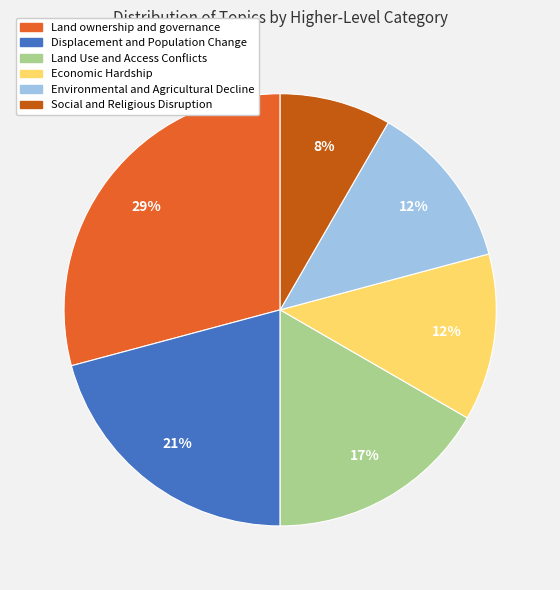

To the nearest percent, what is the difference between the largest and smallest slice percentages?

21%